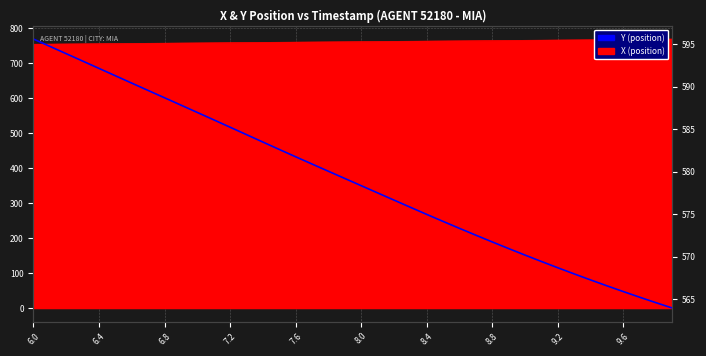

How many lines are shown in the chart?

1